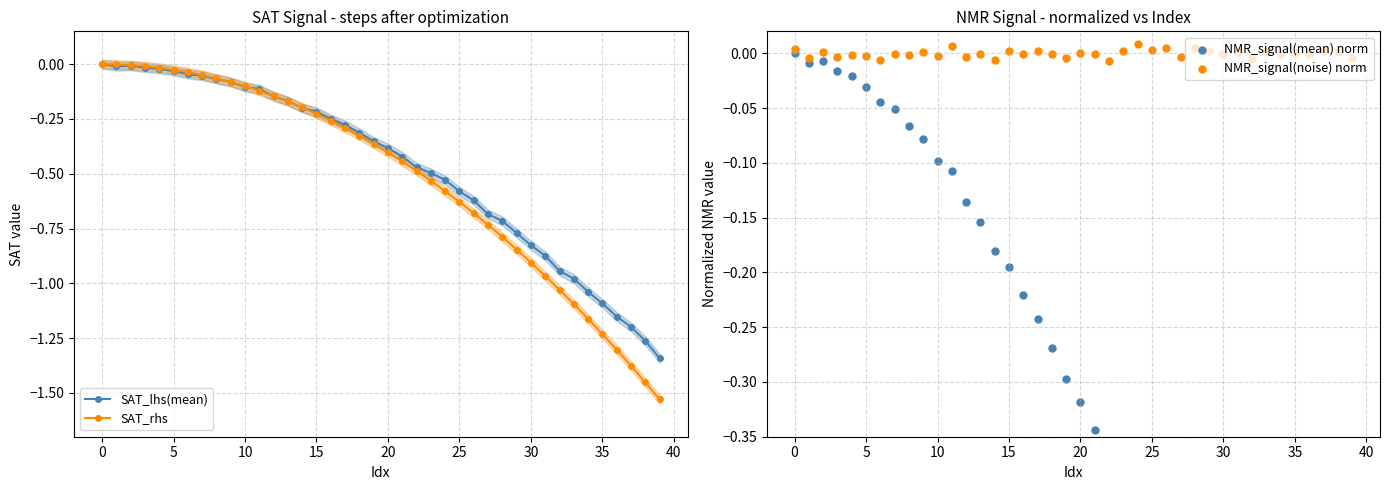

Is the value of SAT_rhs at 27 greater than the value of NMR_signal(mean) norm at 36?

No